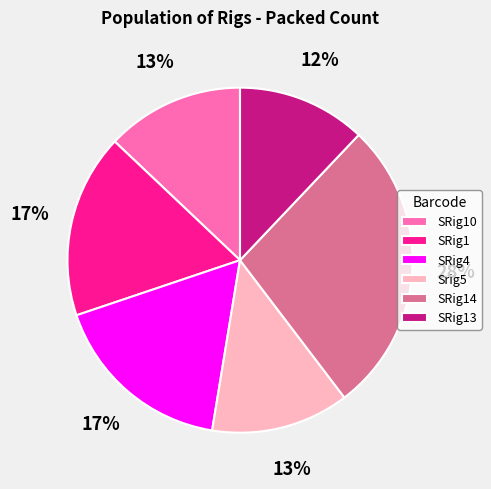

How many slices are in this pie chart?

6